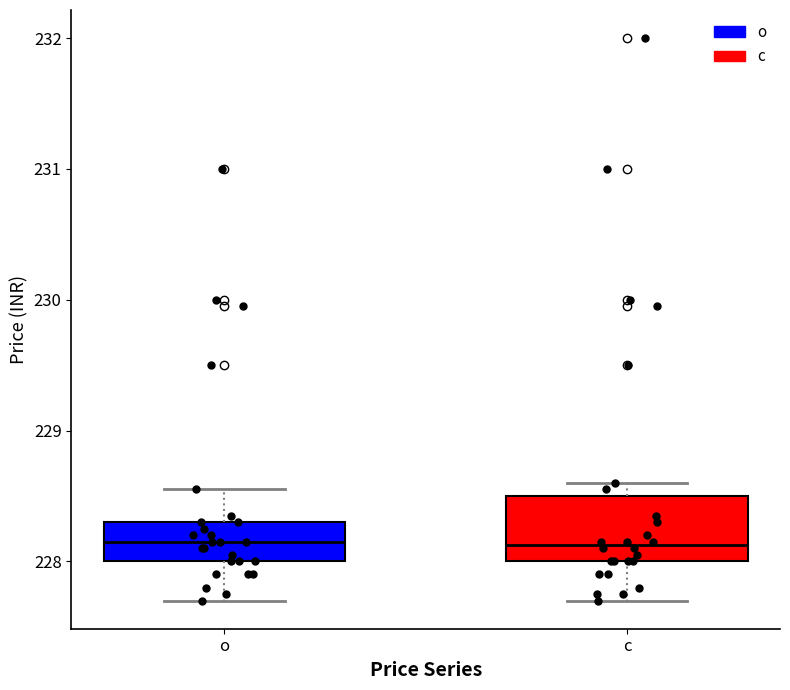

Which box is the tallest, from its lower edge to its upper edge?

c